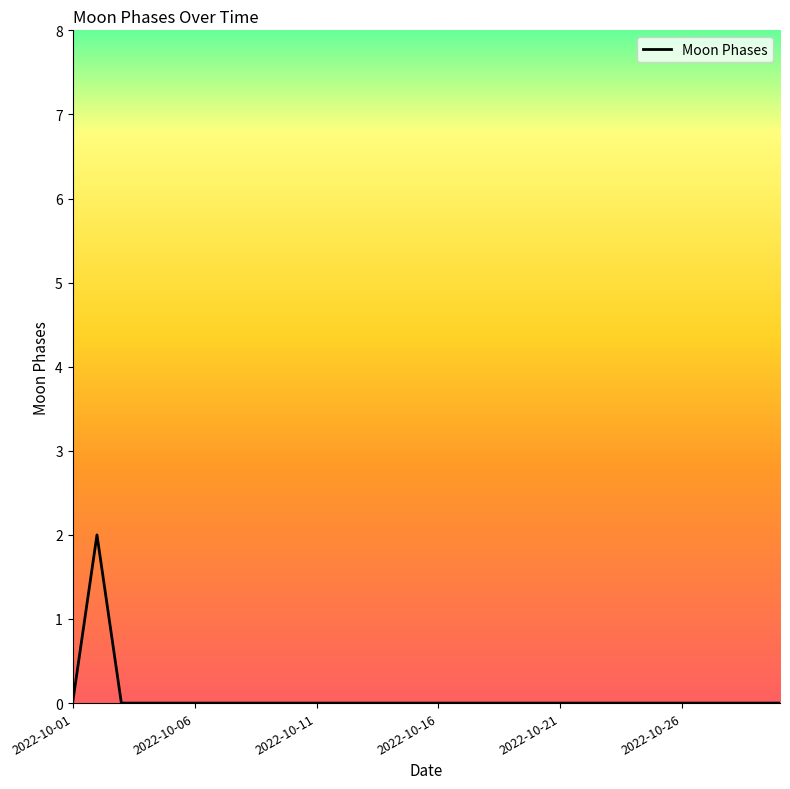

What is the greatest value displayed?

2